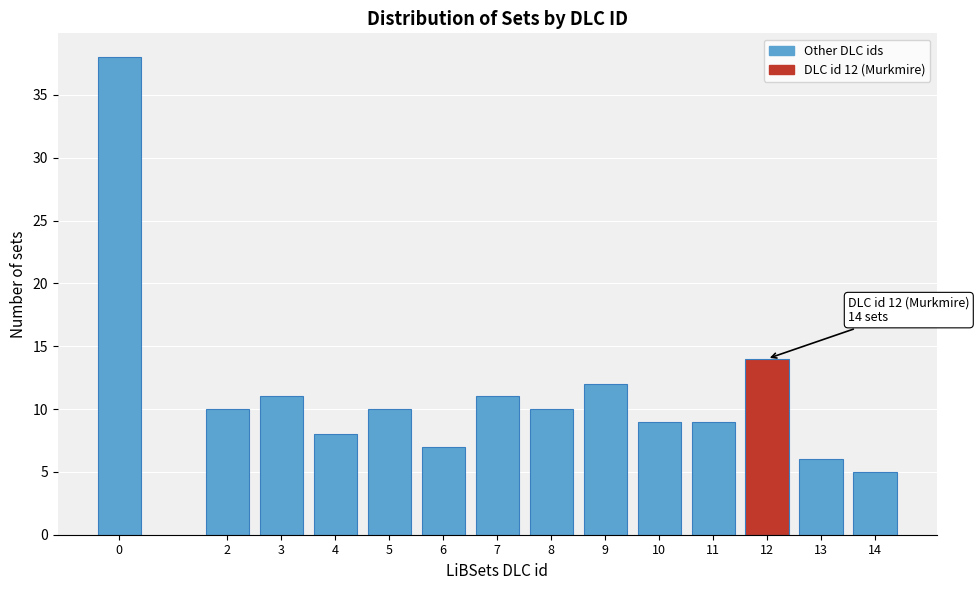

Reading left to right, transcribe all the data shown in this chart.

0=38	2=10	3=11	4=8	5=10	6=7	7=11	8=10	9=12	10=9	11=9	12=14	13=6	14=5